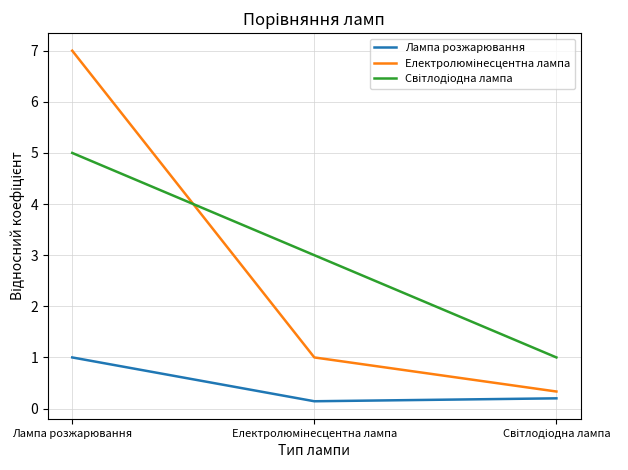

Which category has the highest value in the Лампа розжарювання series?

Лампа розжарювання